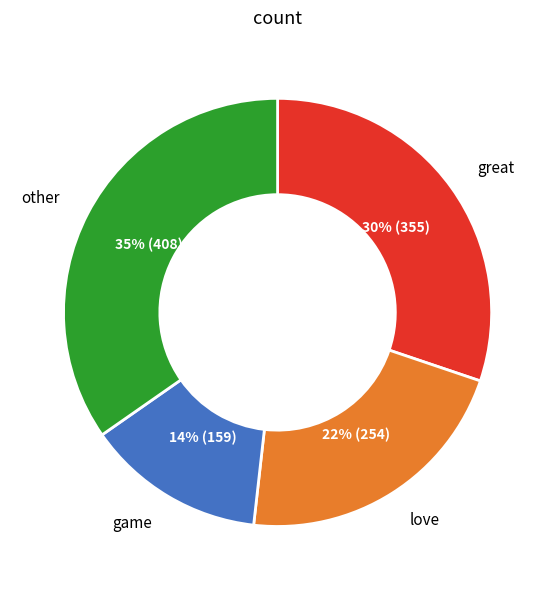

Is there a majority slice in this chart?

No